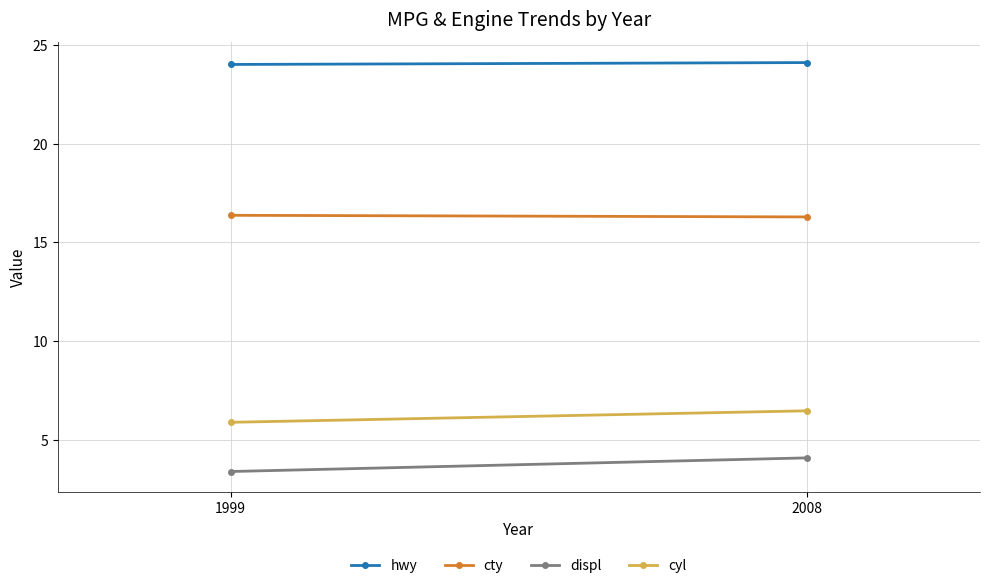

How many lines are shown in the chart?

4